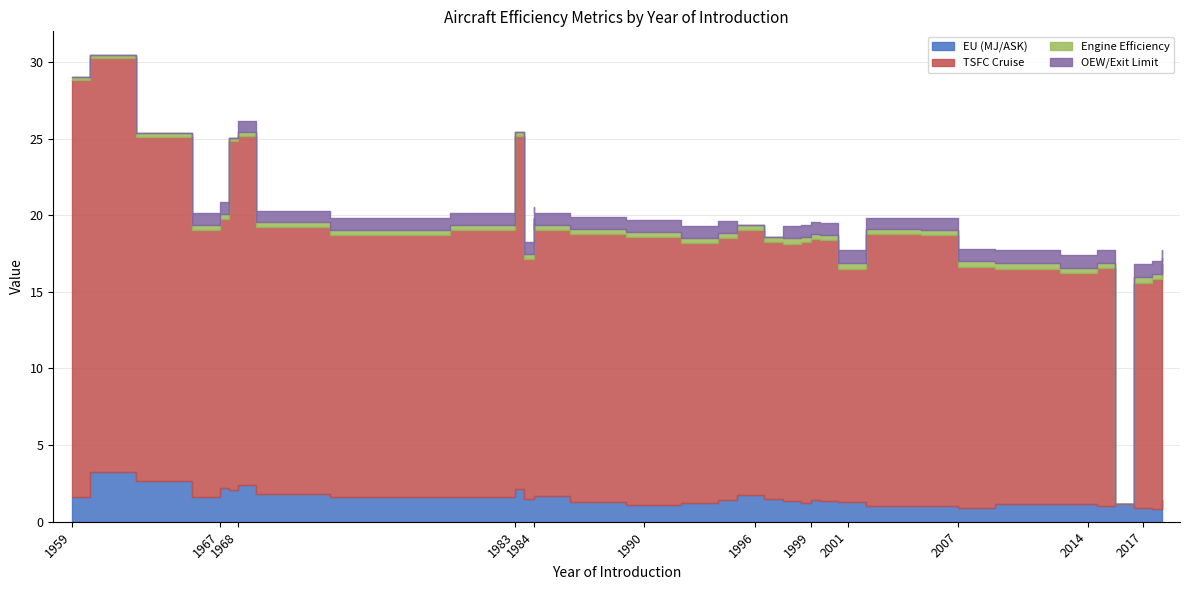

How many interior local peaks does the TSFC Cruise series have?

8